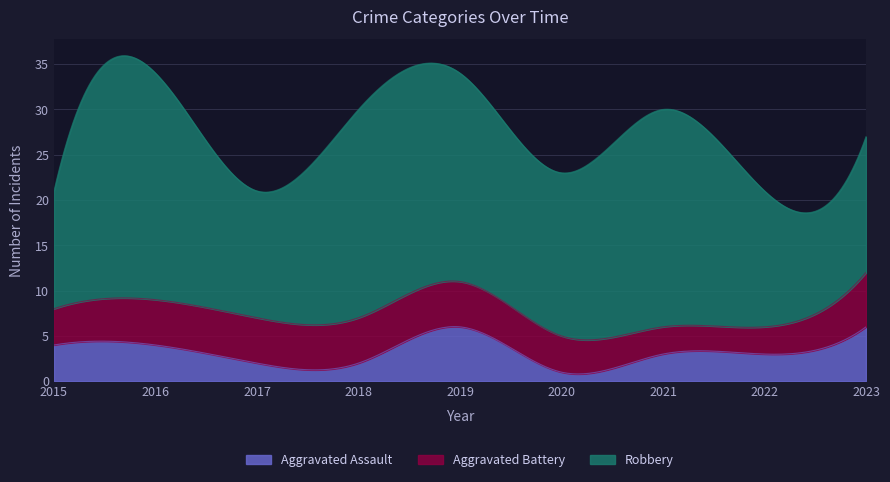

True or false: Robbery and Aggravated Battery intersect in this chart.

False